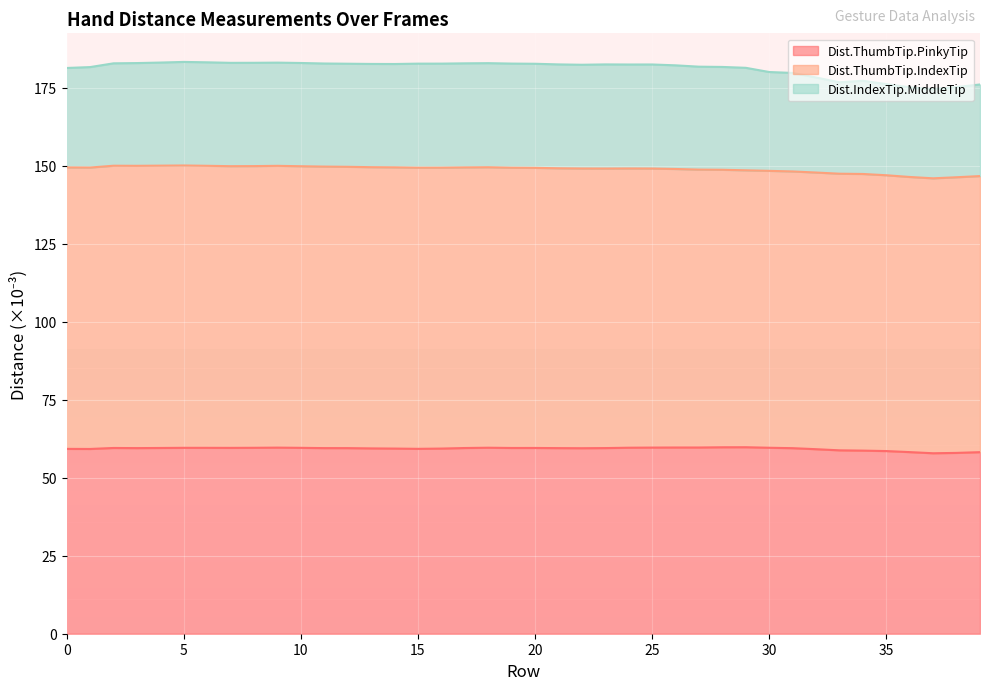

What is the minimum value for Dist.ThumbTip.PinkyTip?

57.8